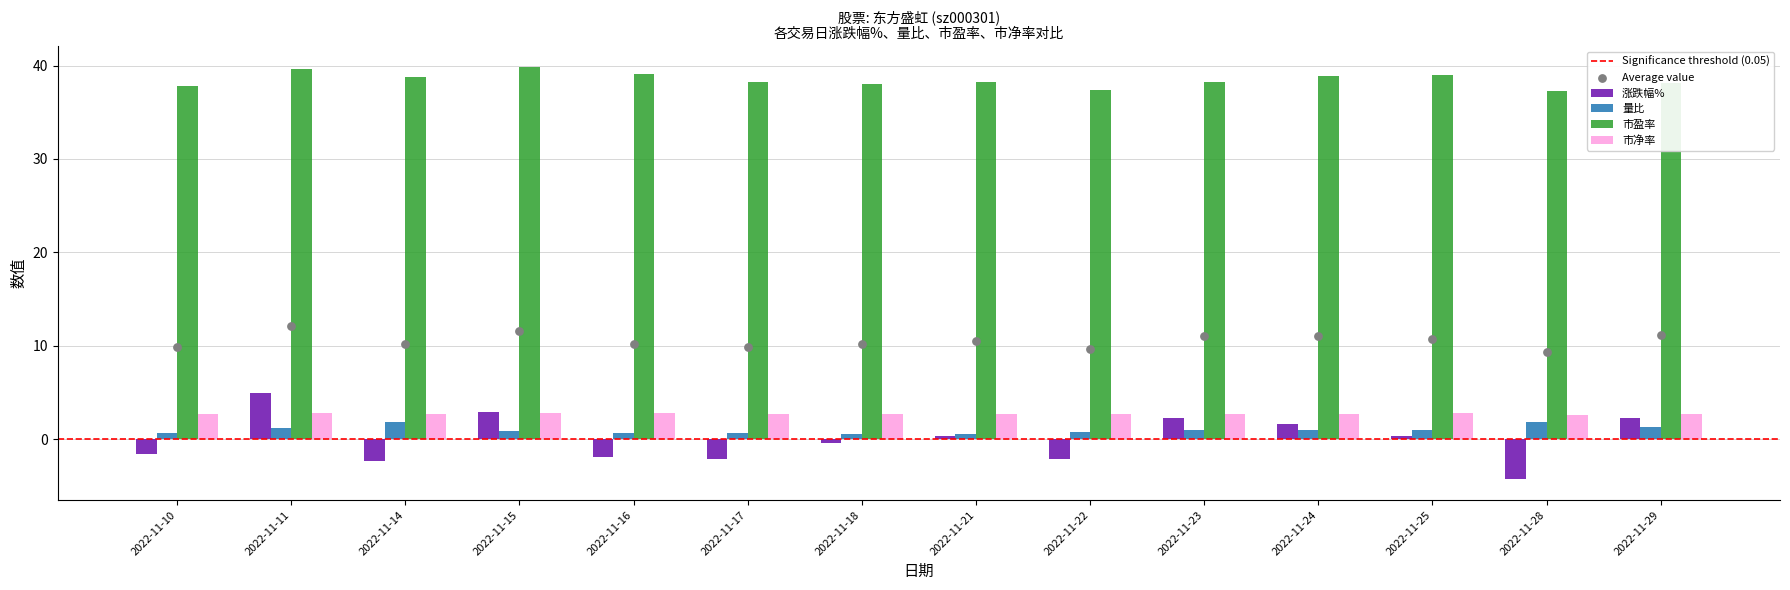

What are all the series names shown in the legend?

涨跌幅%, 量比, 市盈率, 市净率